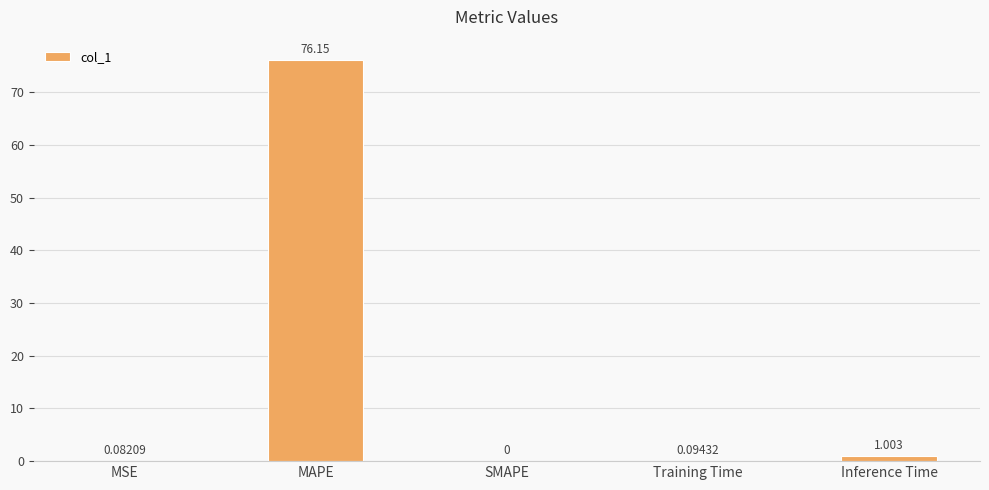

What is the greatest value displayed?

76.2